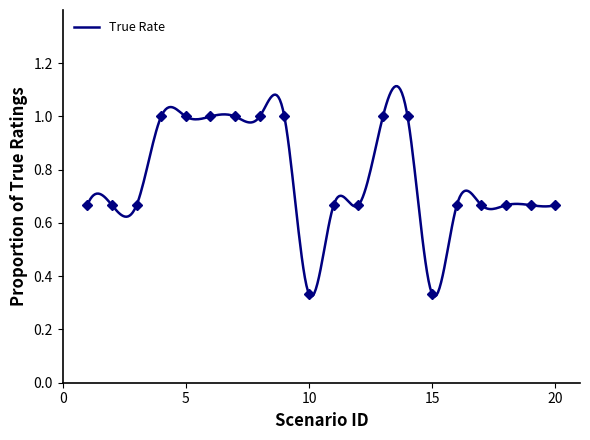

What is the value of the 4th point from the left?

1.0